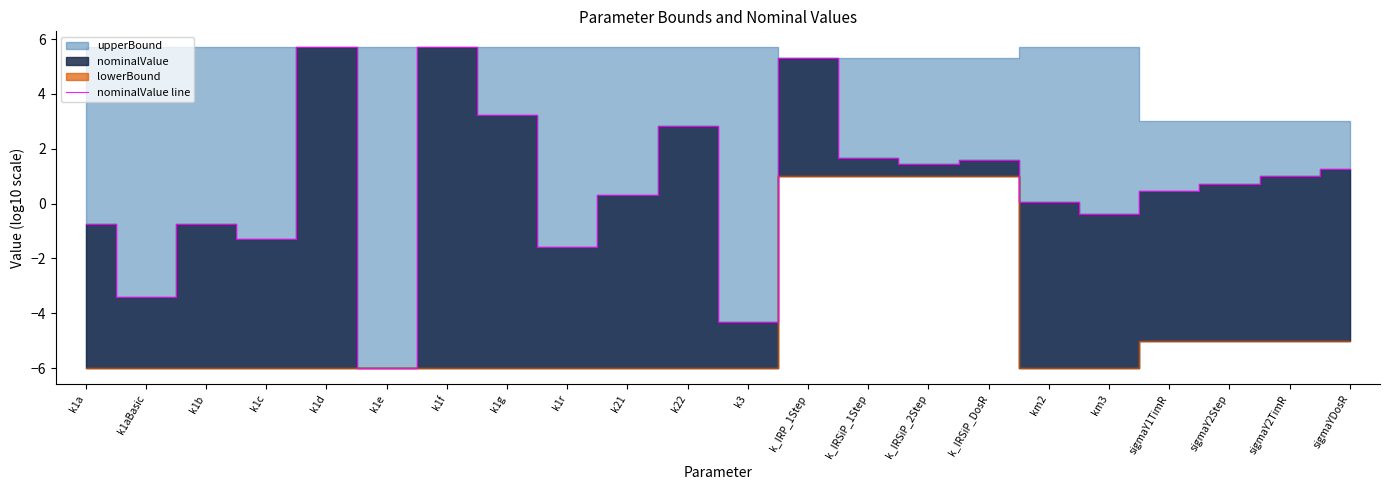

Where does the data first go above 0?

k1d